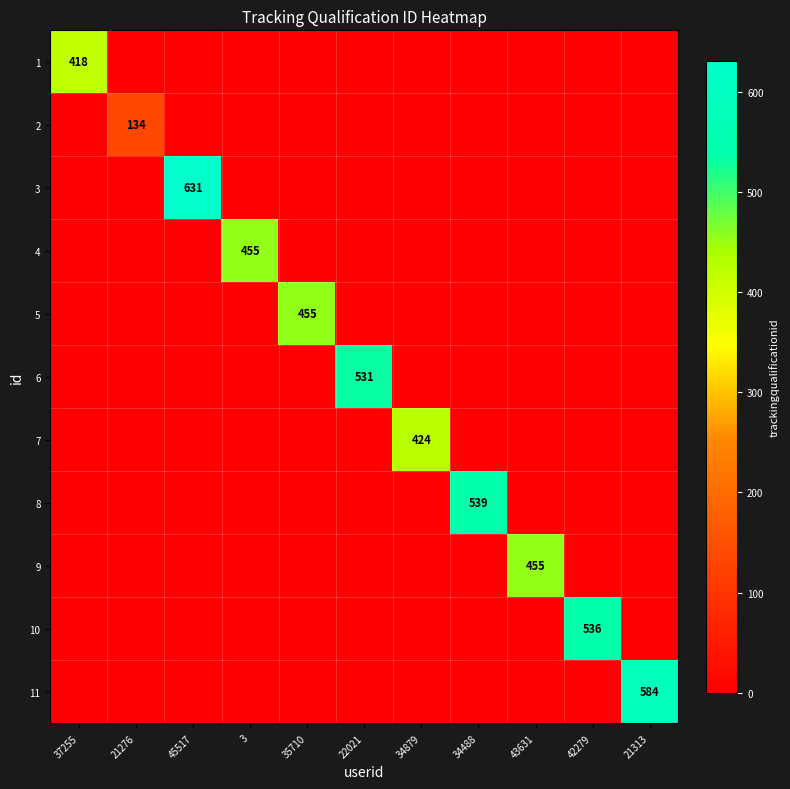

What is the average value of the 10 series?

49